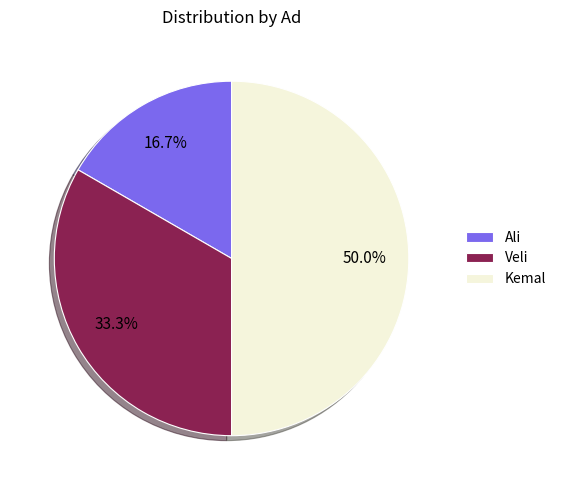

Is it true that Ali is 17% of the pie?

True